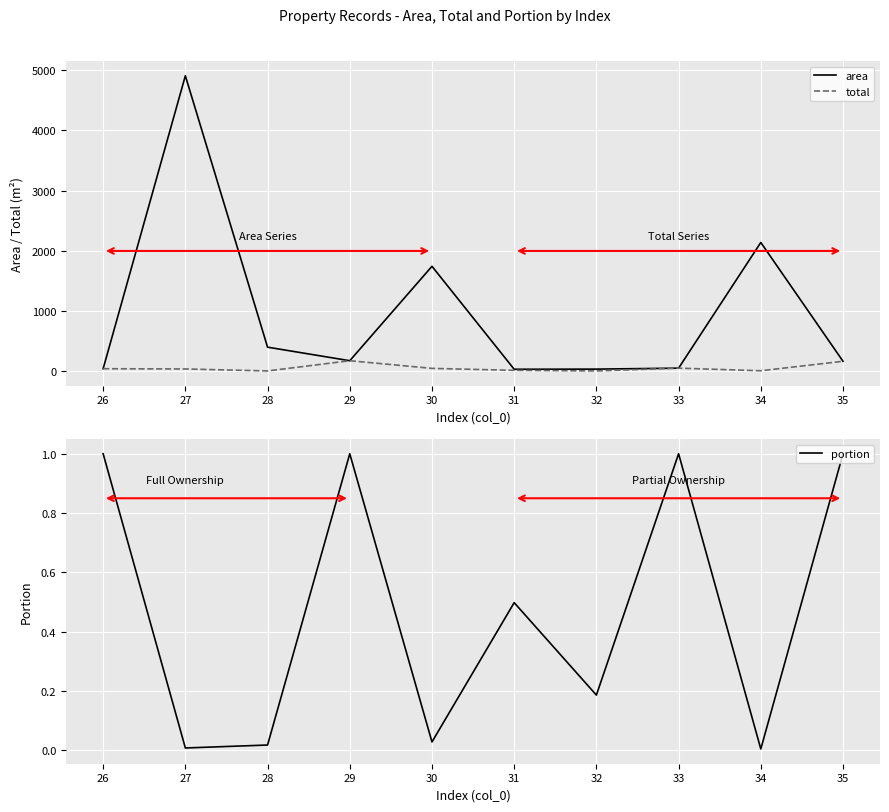

Reading left to right, what are all the values shown in this chart?

area: 26=44.3	27=4908.9	28=402.1	29=177.1	30=1744.8	31=35.2	32=37.6	33=53.8	34=2140.5	35=168.0
total: 26=44.3	27=40.3	28=7.3	29=177.1	30=49.8	31=17.6	32=7.0	33=53.8	34=10.5	35=168.0
portion: 26=1.0	27=0.0	28=0.0	29=1.0	30=0.0	31=0.5	32=0.2	33=1.0	34=0.0	35=1.0